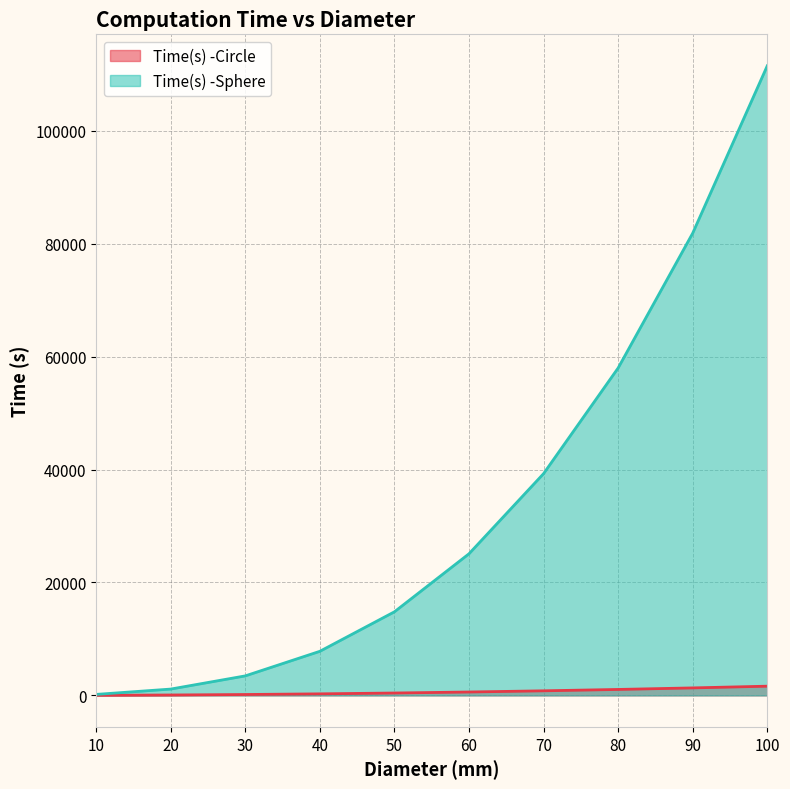

What is the value of the Time(s) -Sphere point at the 2nd from the left?

1122.1